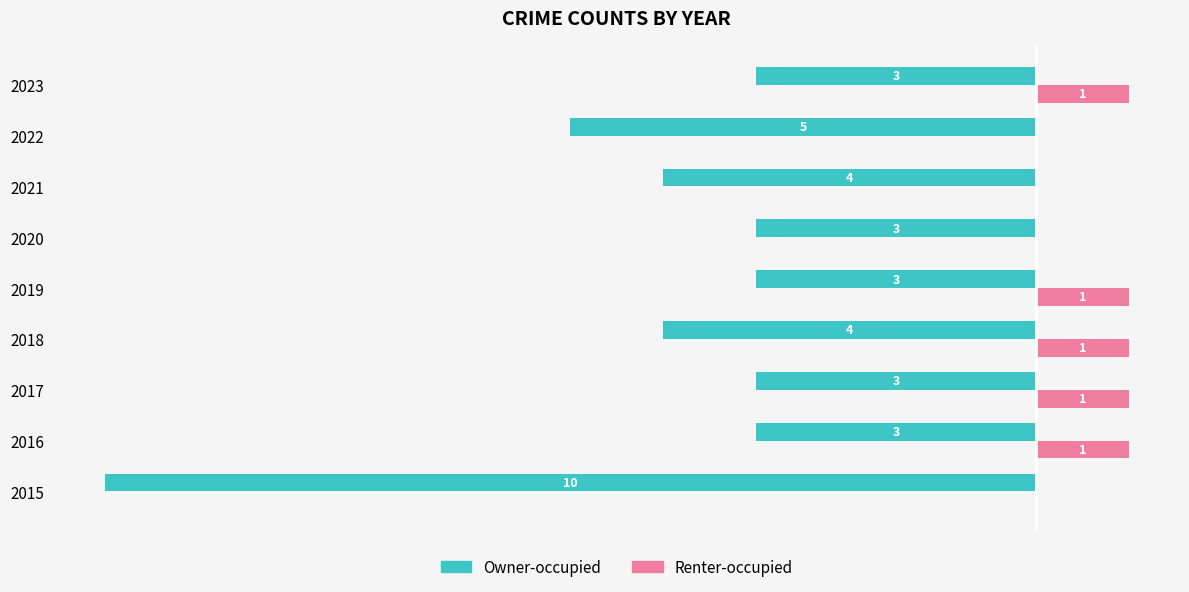

Reading left to right, transcribe all the data shown in this chart.

Owner-occupied: -10	-3	-3	-4	-3	-3	-4	-5	-3
Renter-occupied: 0	1	1	1	1	0	0	0	1